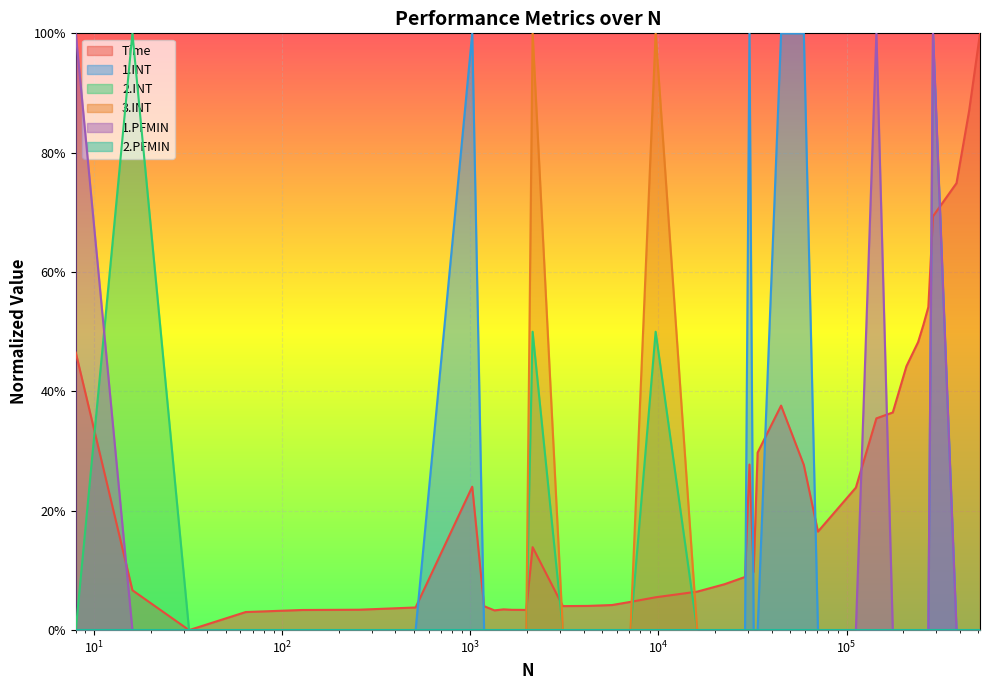

Where is the first local maximum for Time?

1024